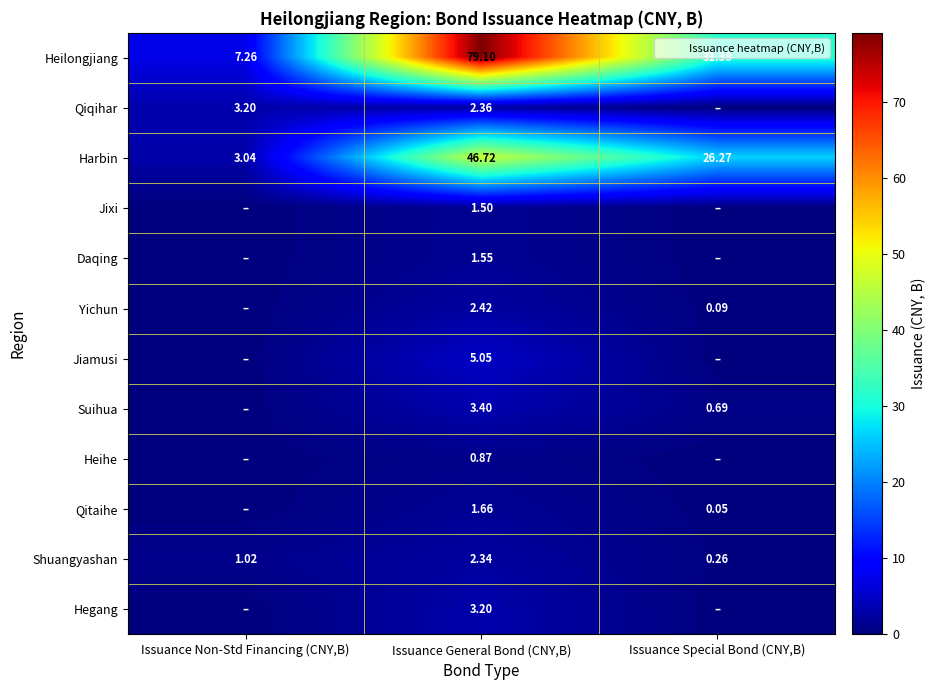

The value of Hegang at Issuance Special Bond (CNY,B) is 0.0. True or false?

True